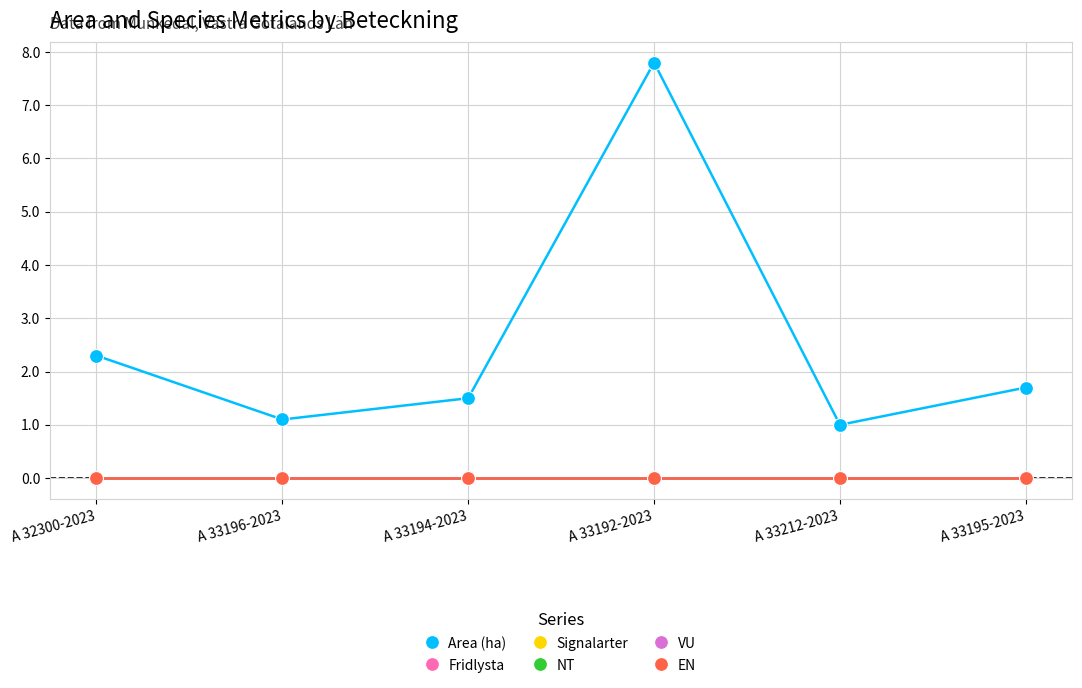

Does the chart have visible grid lines?

Yes